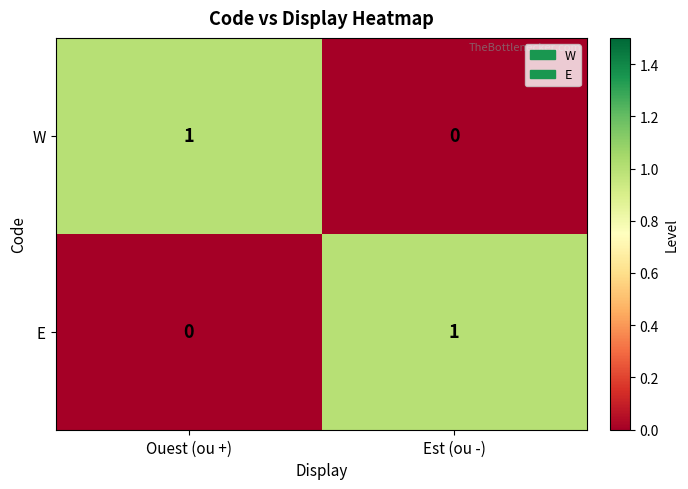

At how many categories does at least one series exceed 0?

2